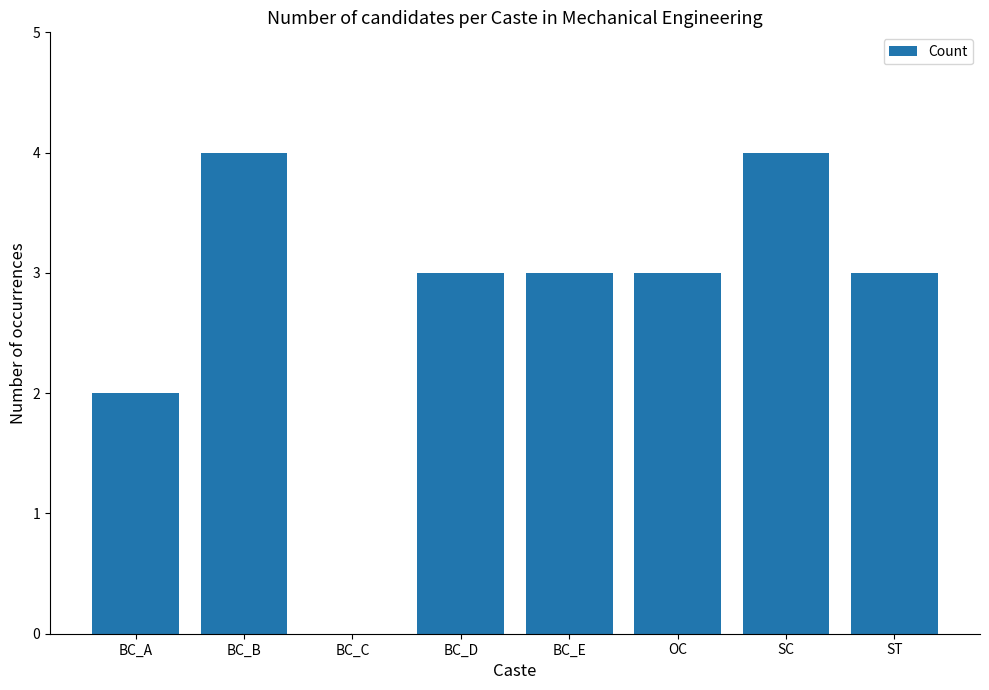

Is it true that the value at BC_A is 1?

False